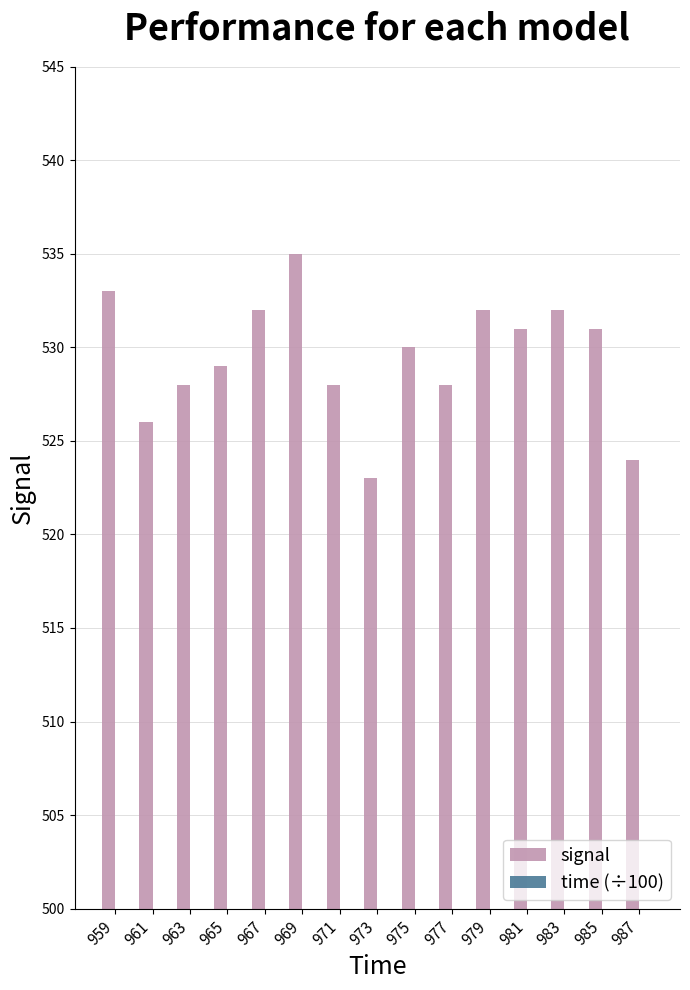

Reading right to left, list all the values displayed in this chart.

signal: 987=524.0	985=531.0	983=532.0	981=531.0	979=532.0	977=528.0	975=530.0	973=523.0	971=528.0	969=535.0	967=532.0	965=529.0	963=528.0	961=526.0	959=533.0
time (÷100): 987=9.9	985=9.8	983=9.8	981=9.8	979=9.8	977=9.8	975=9.8	973=9.7	971=9.7	969=9.7	967=9.7	965=9.7	963=9.6	961=9.6	959=9.6